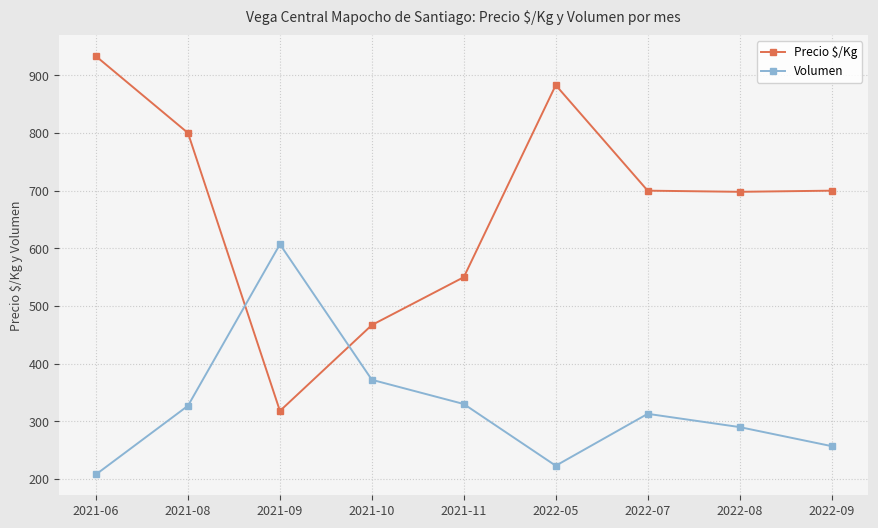

What is the sum of all Precio $/Kg values?

6049